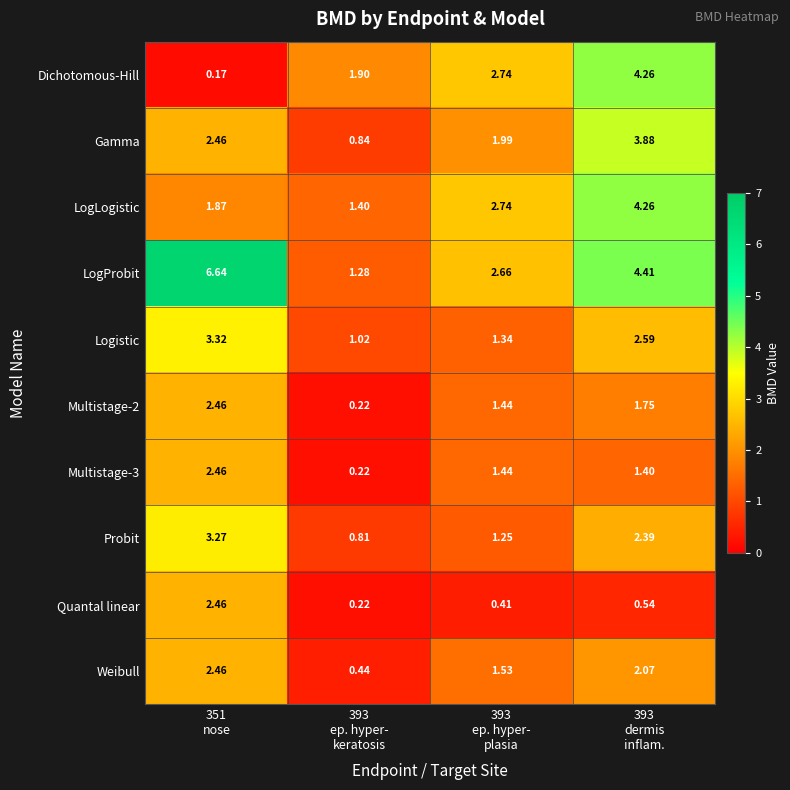

Which series has the widest spread of values?

LogProbit